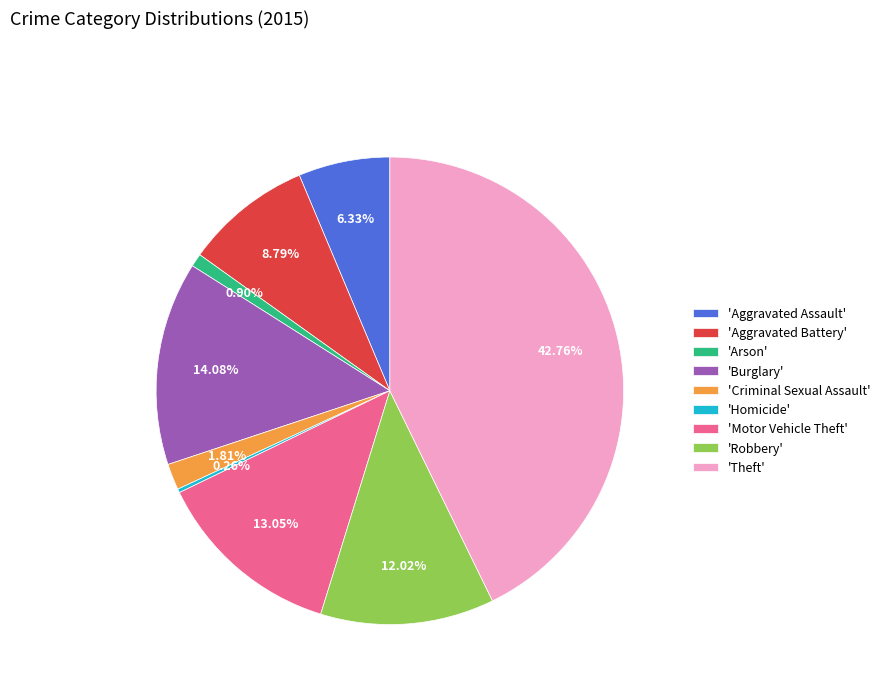

Which slice is the largest?

'Theft'